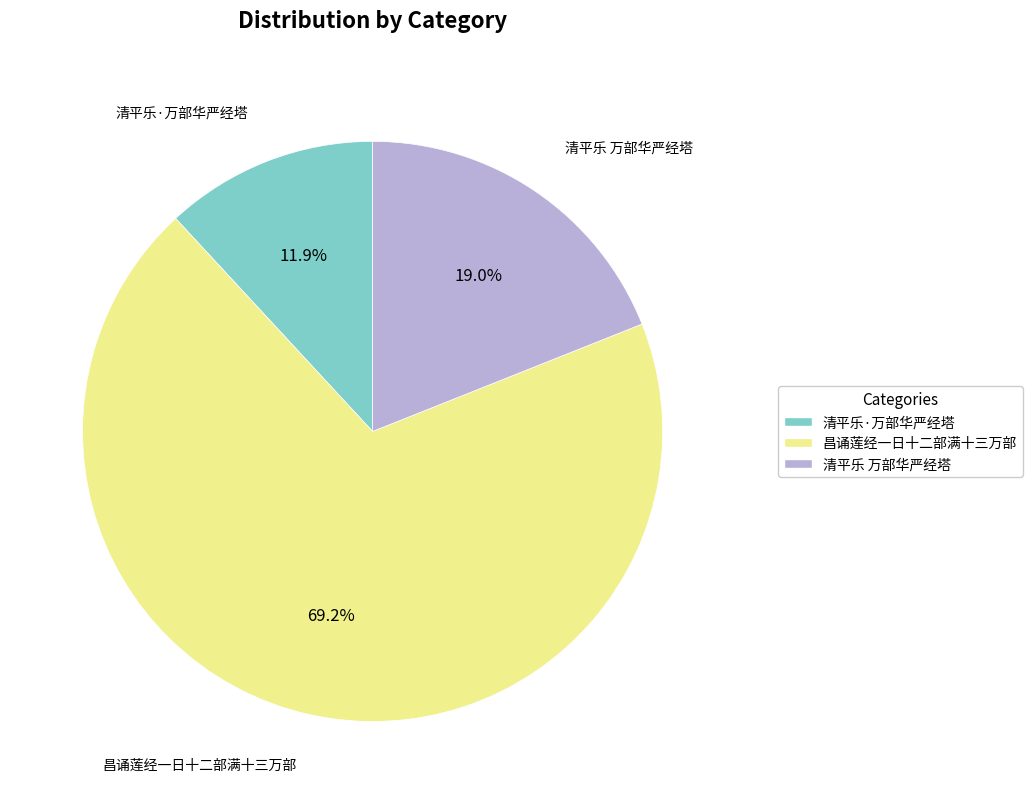

Is there a majority slice in this chart?

Yes